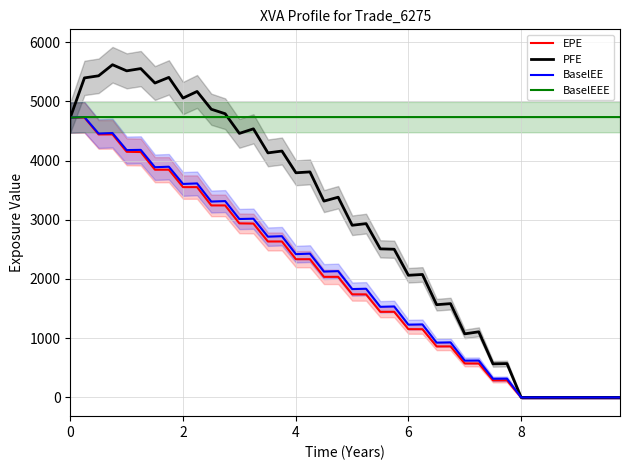

What is the difference between the maximum and minimum values in the EPE series?

4725.8